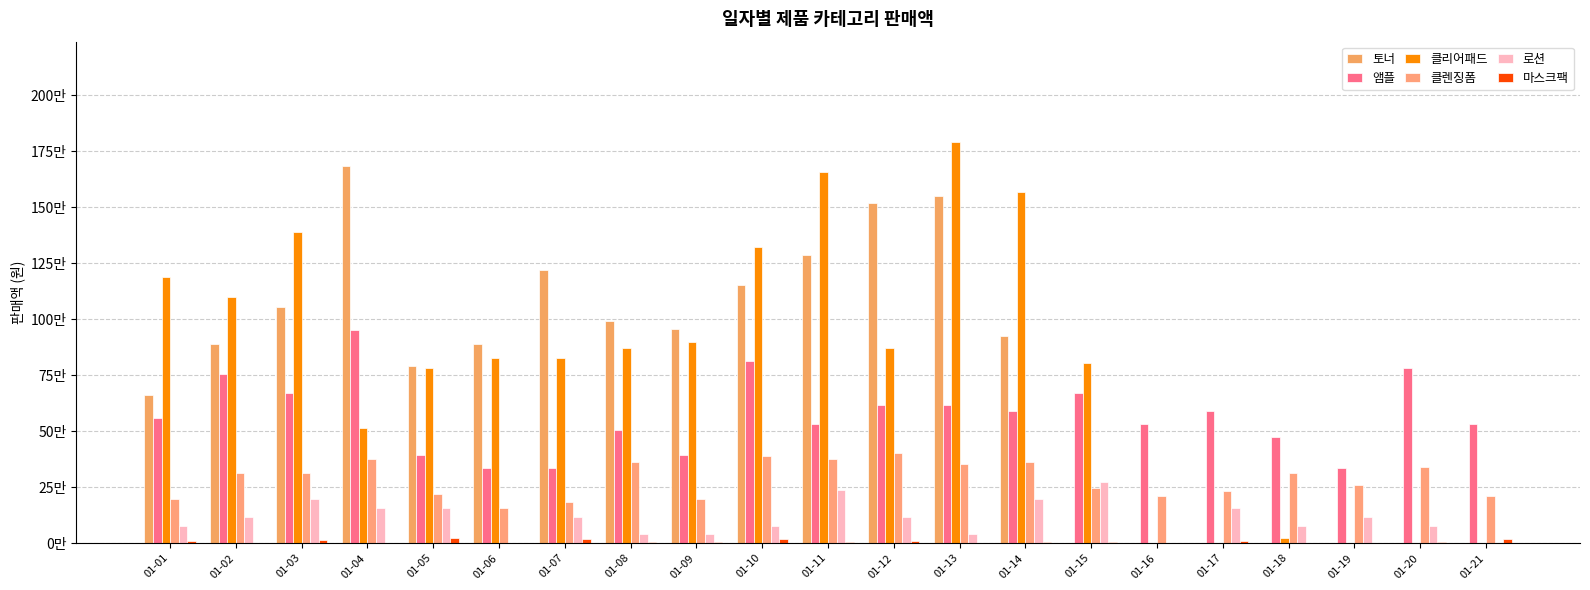

What is the sum of the 앰플 values at 01-05 and 01-11?

924000